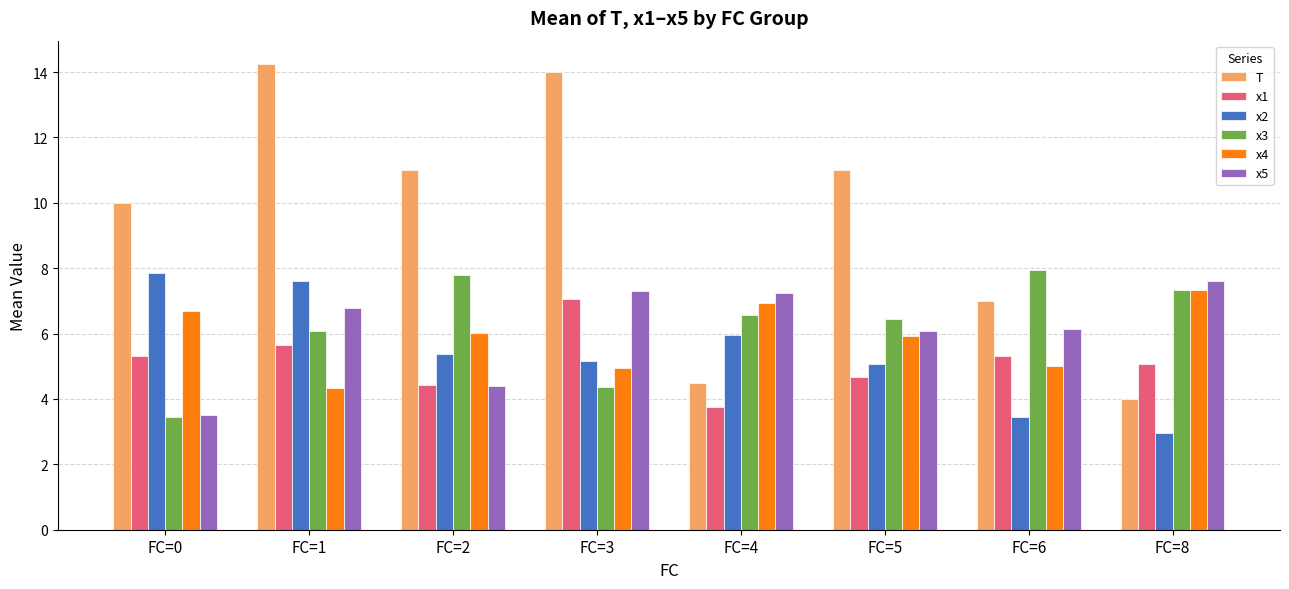

What is the value of the x3 bar at the 1st from the left?

3.5